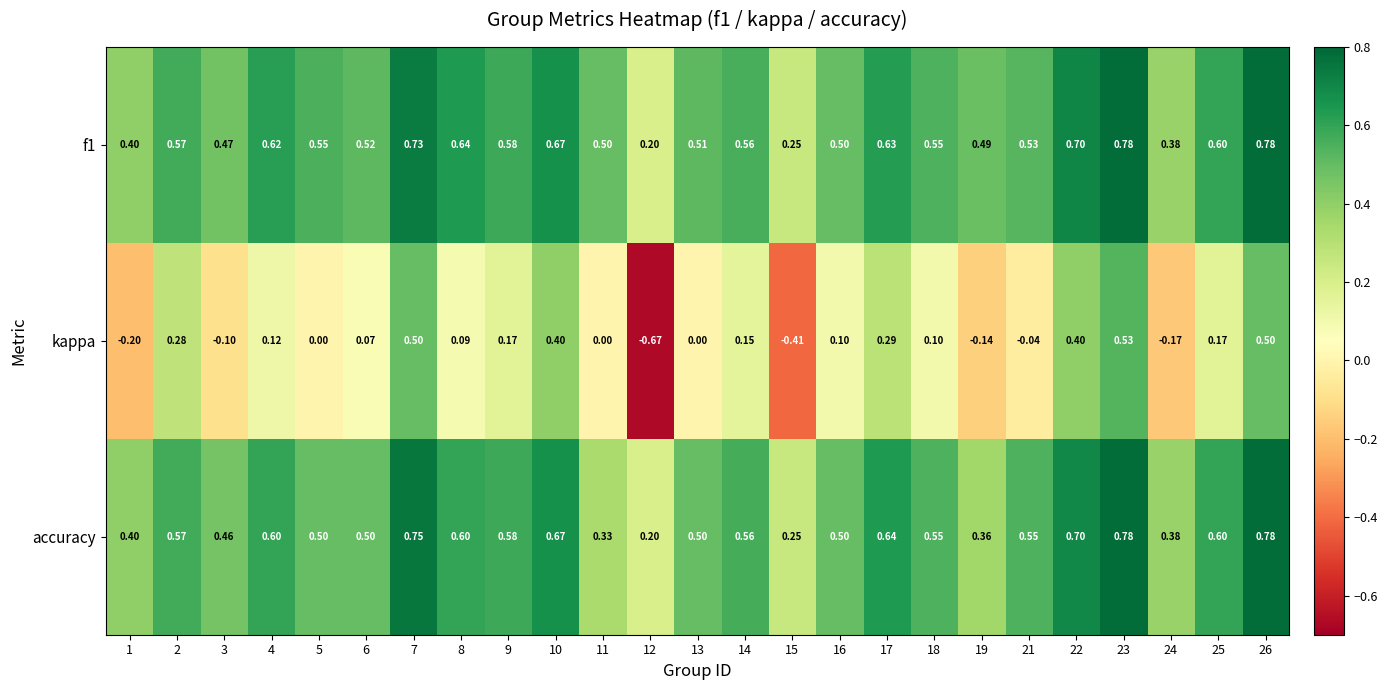

Is the value of kappa at 26 greater than the value of f1 at 8?

No